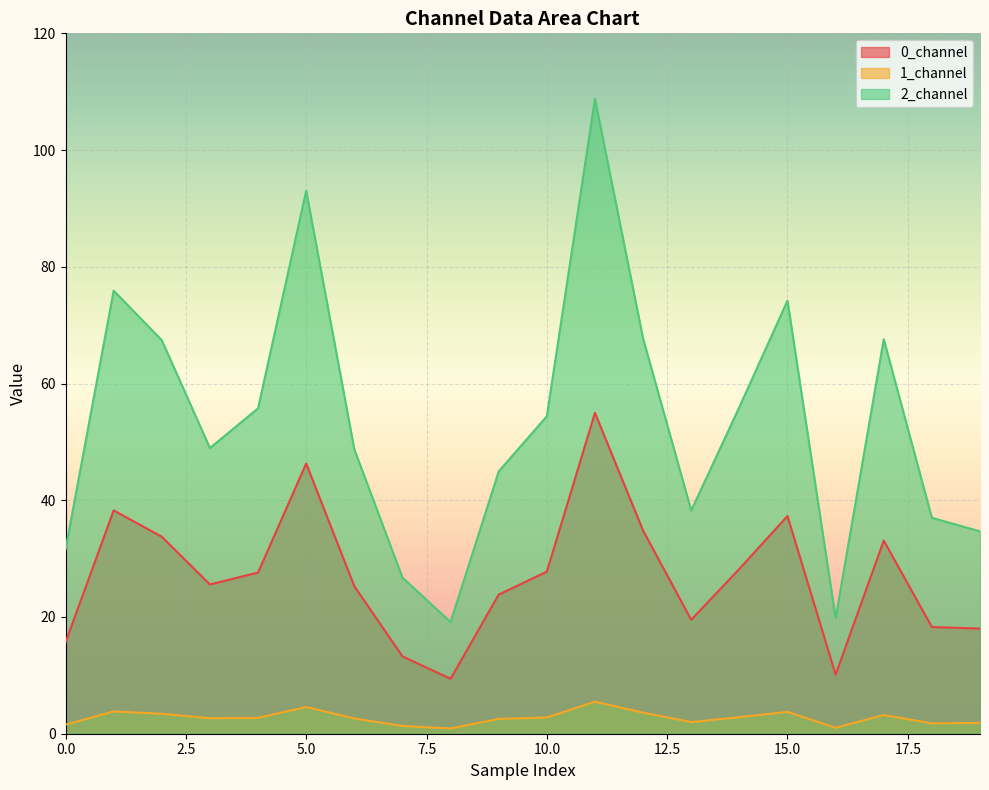

What is the sum of all 1_channel values?

54.4